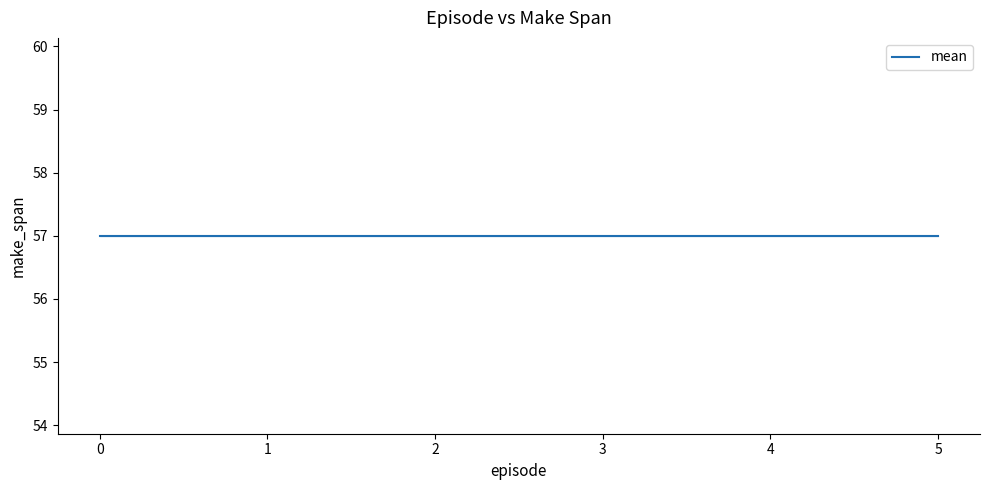

Is it true that make_span equals 57 at 2.0?

True